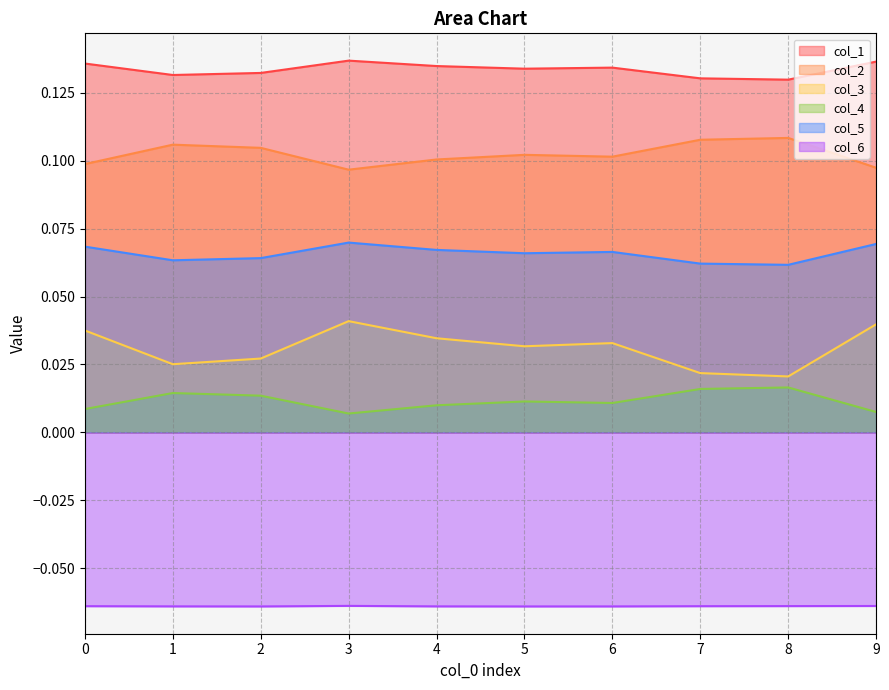

Is the value of col_1 at 3 greater than the value of col_4 at 5?

Yes